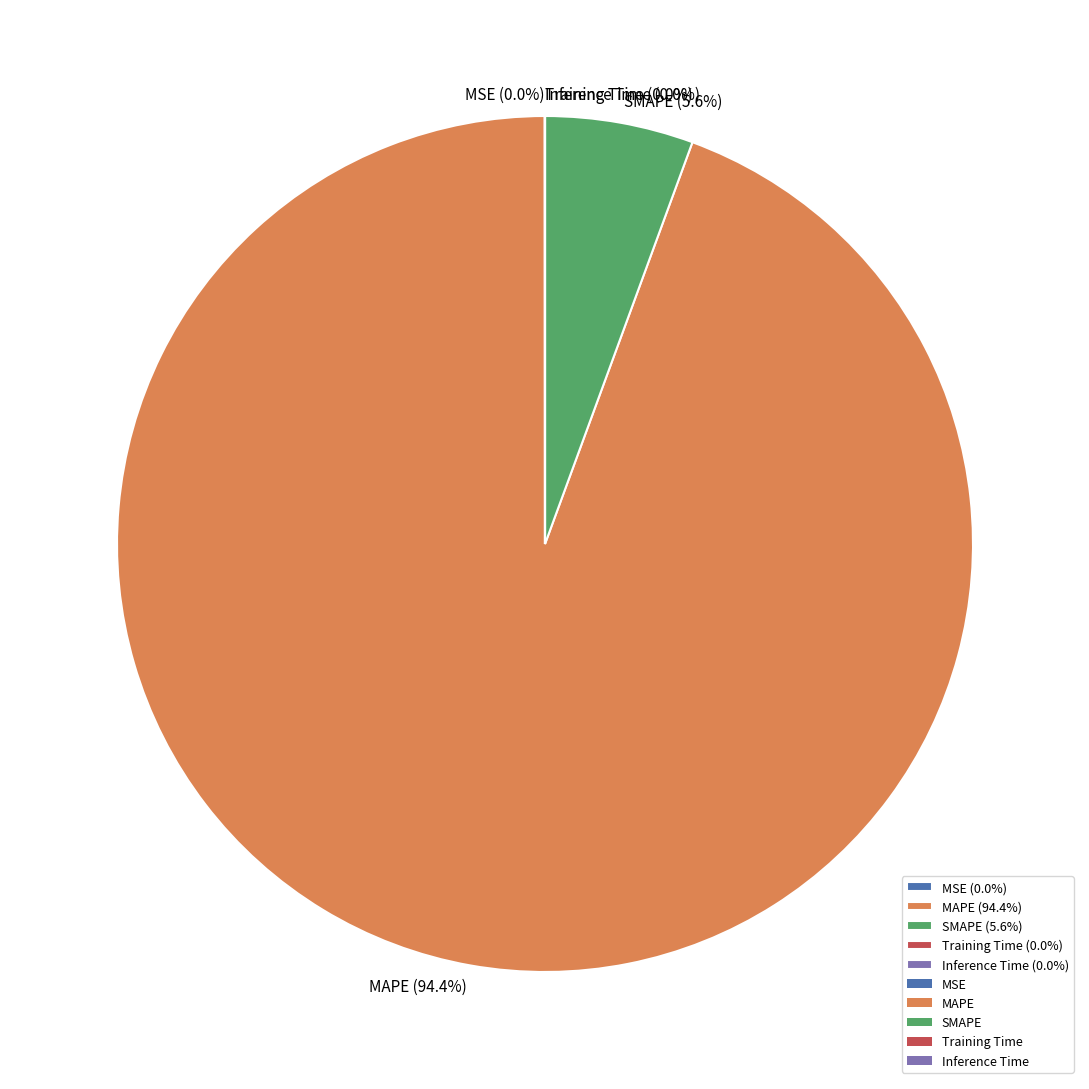

Which slice represents more than half of the pie?

MAPE